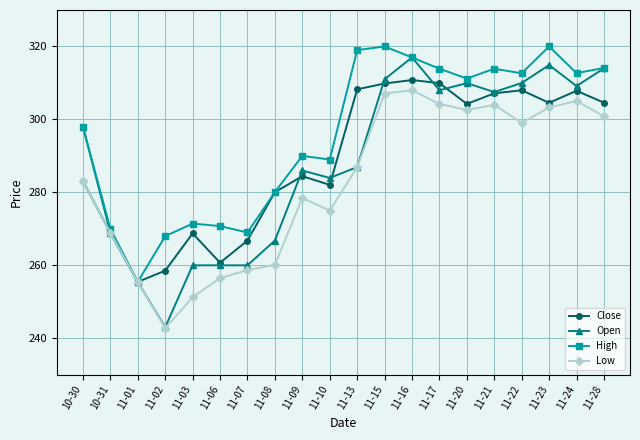

Does the chart have visible grid lines?

Yes